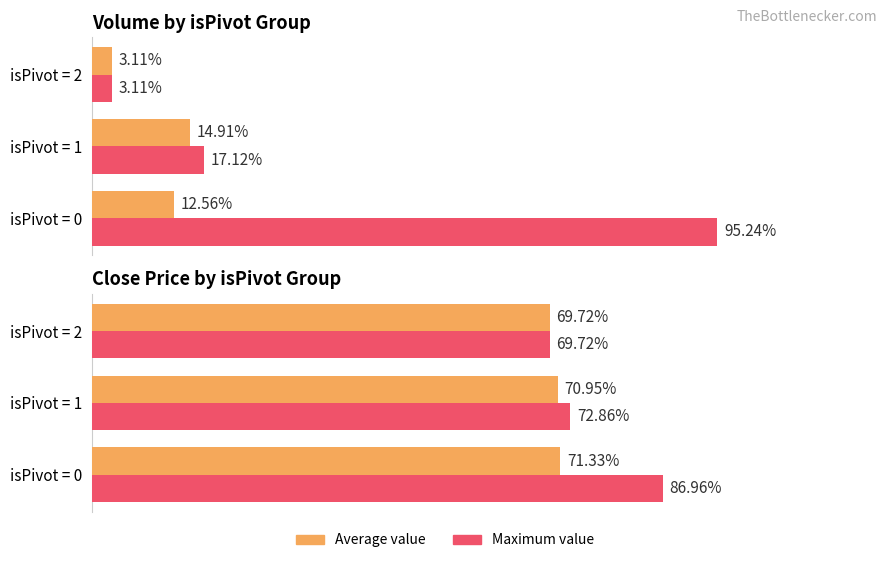

List the series in order of their peak value, lowest first.

Average value, Maximum value